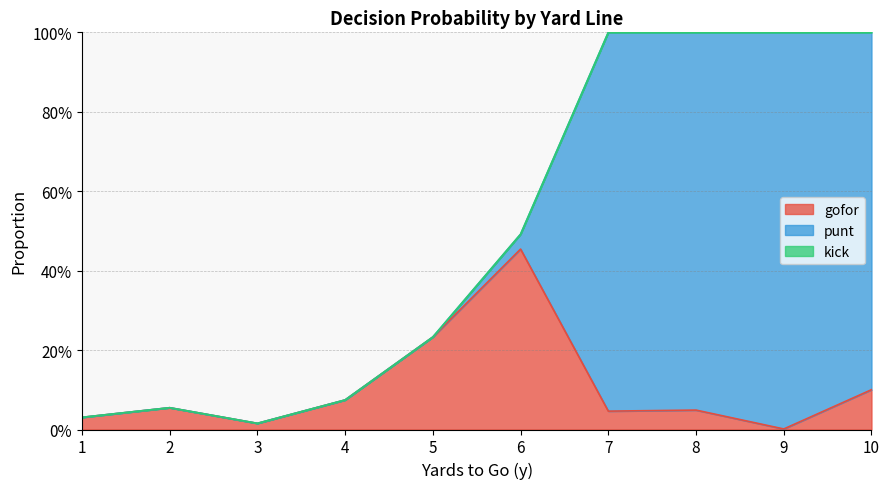

Rank the series by their maximum value, from highest to lowest.

punt, gofor, kick